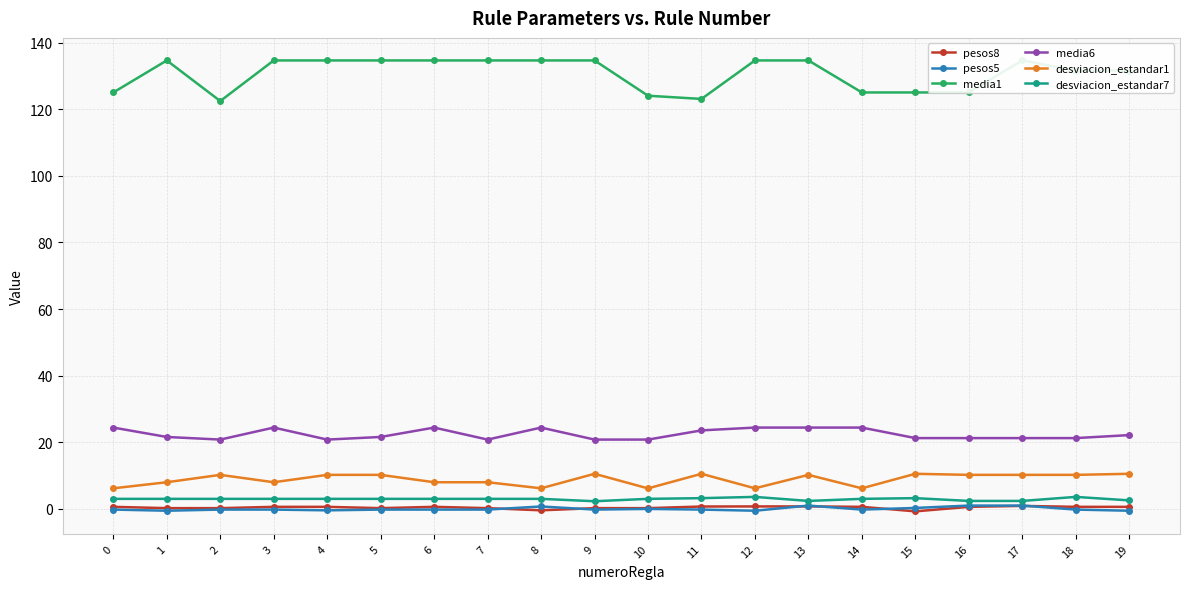

Which label corresponds to the smallest value in the chart?

15